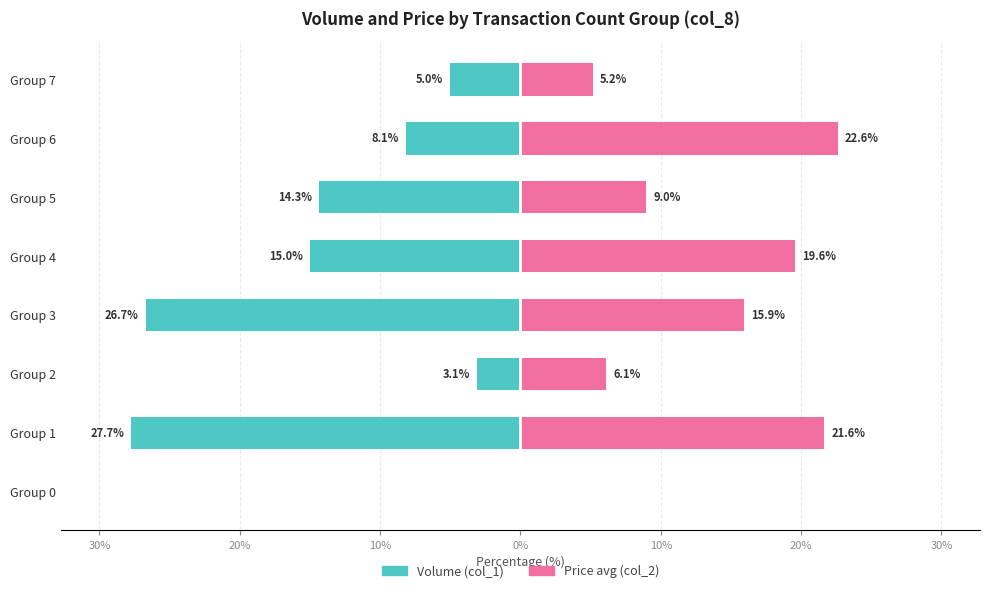

What is the value of the Price (col_2) bar at the 3rd from the left?

6.1